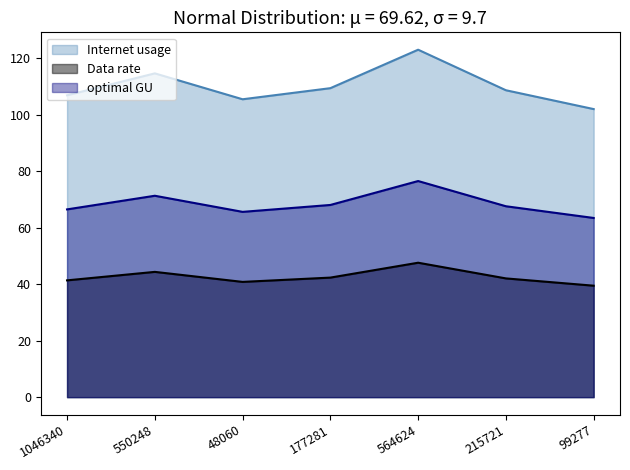

What is the difference between the second highest and second lowest values in the optimal GU series?

5.7